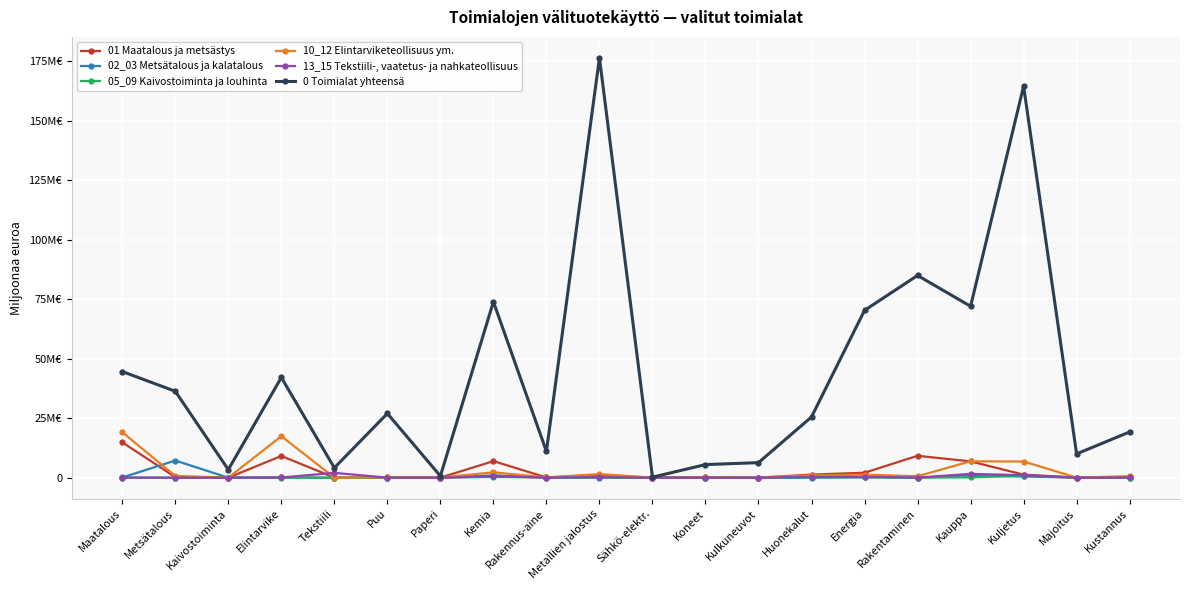

Reading left to right, transcribe all the data shown in this chart.

01 Maatalous ja metsästys: Maatalous=14.8	Metsätalous=0.2	Kaivostoiminta=0.0	Elintarvike=9.1	Tekstiili=0.0	Puu=0.1	Paperi=0.0	Kemia=7.0	Rakennus-aine=0.1	Metallien jalostus=1.2	Sähkö-elektr.=0.0	Koneet=0.2	Kulkuneuvot=0.0	Huonekalut=1.3	Energia=2.1	Rakentaminen=9.2	Kauppa=6.8	Kuljetus=1.3	Majoitus=0.1	Kustannus=0.2
02_03 Metsätalous ja kalatalous: Maatalous=0.1	Metsätalous=7.2	Kaivostoiminta=0.0	Elintarvike=0.1	Tekstiili=0.0	Puu=0.0	Paperi=0.0	Kemia=1.0	Rakennus-aine=0.0	Metallien jalostus=0.1	Sähkö-elektr.=0.0	Koneet=0.0	Kulkuneuvot=0.0	Huonekalut=0.0	Energia=0.1	Rakentaminen=0.0	Kauppa=1.0	Kuljetus=0.5	Majoitus=0.0	Kustannus=0.0
05_09 Kaivostoiminta ja louhinta: Maatalous=0.0	Metsätalous=0.0	Kaivostoiminta=0.0	Elintarvike=0.0	Tekstiili=0.0	Puu=0.0	Paperi=0.0	Kemia=0.3	Rakennus-aine=0.1	Metallien jalostus=0.1	Sähkö-elektr.=0.0	Koneet=0.0	Kulkuneuvot=0.0	Huonekalut=0.1	Energia=0.3	Rakentaminen=0.0	Kauppa=0.1	Kuljetus=0.8	Majoitus=0.0	Kustannus=0.0
10_12 Elintarviketeollisuus ym.: Maatalous=19.1	Metsätalous=0.8	Kaivostoiminta=0.0	Elintarvike=17.4	Tekstiili=0.0	Puu=0.1	Paperi=0.1	Kemia=2.3	Rakennus-aine=0.1	Metallien jalostus=1.5	Sähkö-elektr.=0.0	Koneet=0.2	Kulkuneuvot=0.0	Huonekalut=1.0	Energia=1.3	Rakentaminen=0.6	Kauppa=6.9	Kuljetus=6.8	Majoitus=0.0	Kustannus=0.6
13_15 Tekstiili-, vaatetus- ja nahkateollisuus: Maatalous=0.1	Metsätalous=0.0	Kaivostoiminta=0.0	Elintarvike=0.1	Tekstiili=2.0	Puu=0.0	Paperi=0.0	Kemia=0.6	Rakennus-aine=0.0	Metallien jalostus=0.2	Sähkö-elektr.=0.0	Koneet=0.0	Kulkuneuvot=0.0	Huonekalut=0.3	Energia=0.3	Rakentaminen=0.1	Kauppa=1.6	Kuljetus=1.1	Majoitus=0.0	Kustannus=0.1
0 Toimialat yhteensä: Maatalous=44.6	Metsätalous=36.3	Kaivostoiminta=3.4	Elintarvike=42.1	Tekstiili=4.1	Puu=27.0	Paperi=0.7	Kemia=74.0	Rakennus-aine=11.1	Metallien jalostus=176.5	Sähkö-elektr.=0.2	Koneet=5.5	Kulkuneuvot=6.3	Huonekalut=25.5	Energia=70.3	Rakentaminen=85.0	Kauppa=72.0	Kuljetus=164.6	Majoitus=10.0	Kustannus=19.2